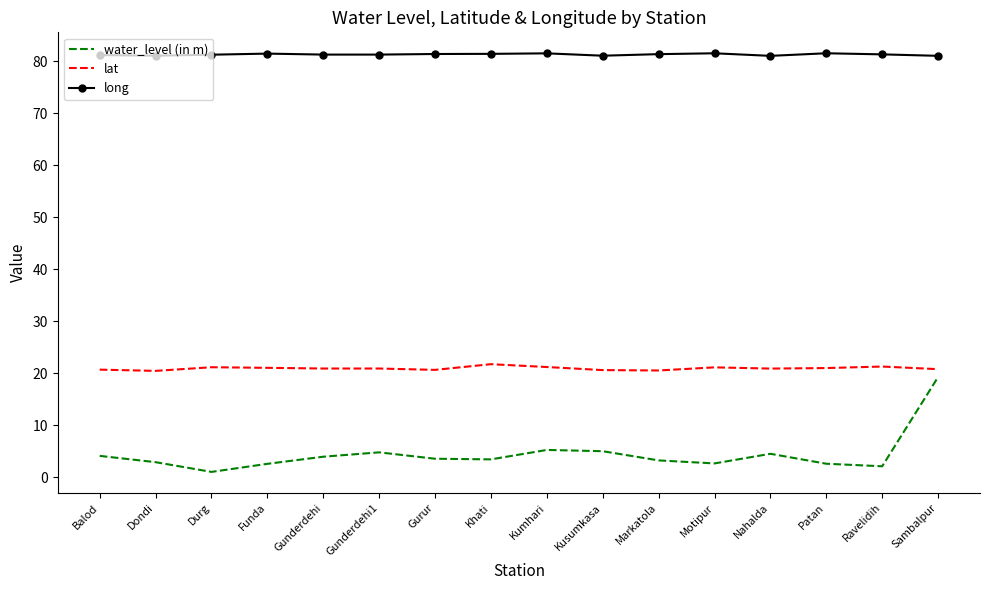

What value does the water_level (in m) series have at Durg?

1.1